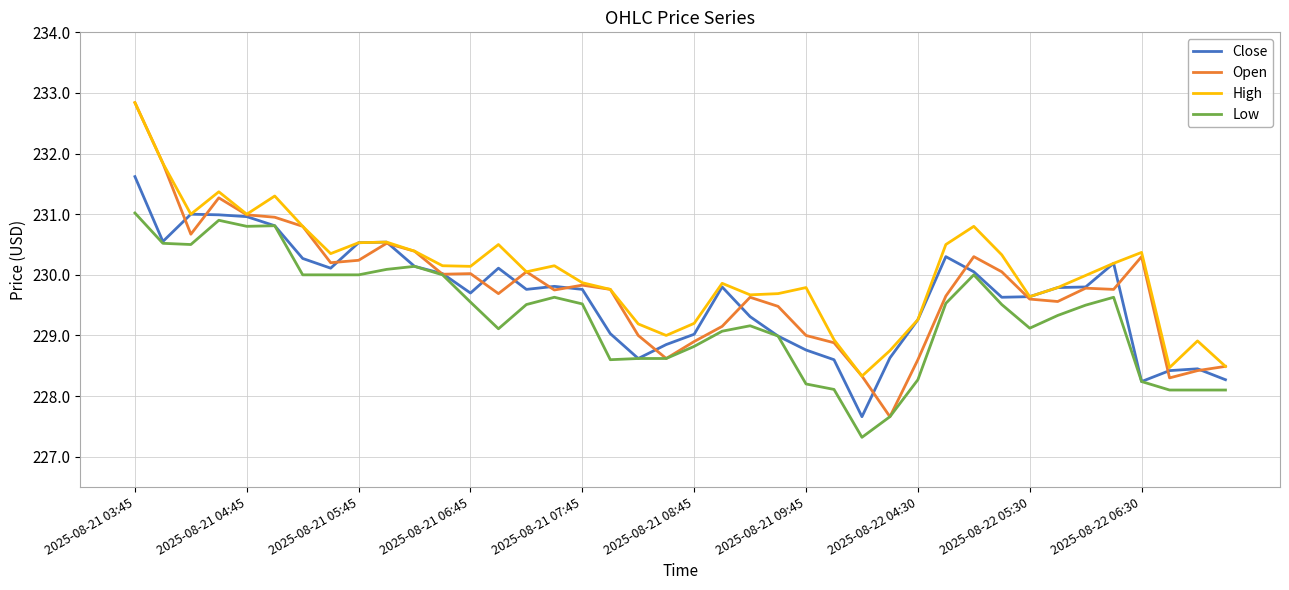

Which series has the largest total across all categories?

High